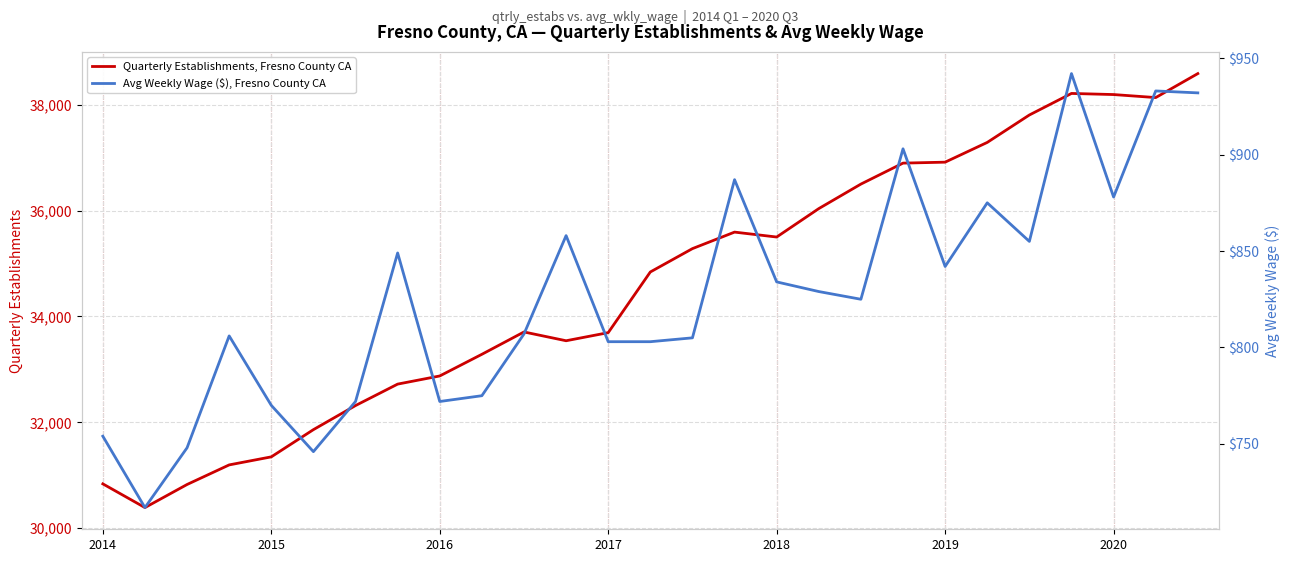

The value of Quarterly Establishments, Fresno County CA at 2020 is 52328. True or false?

False